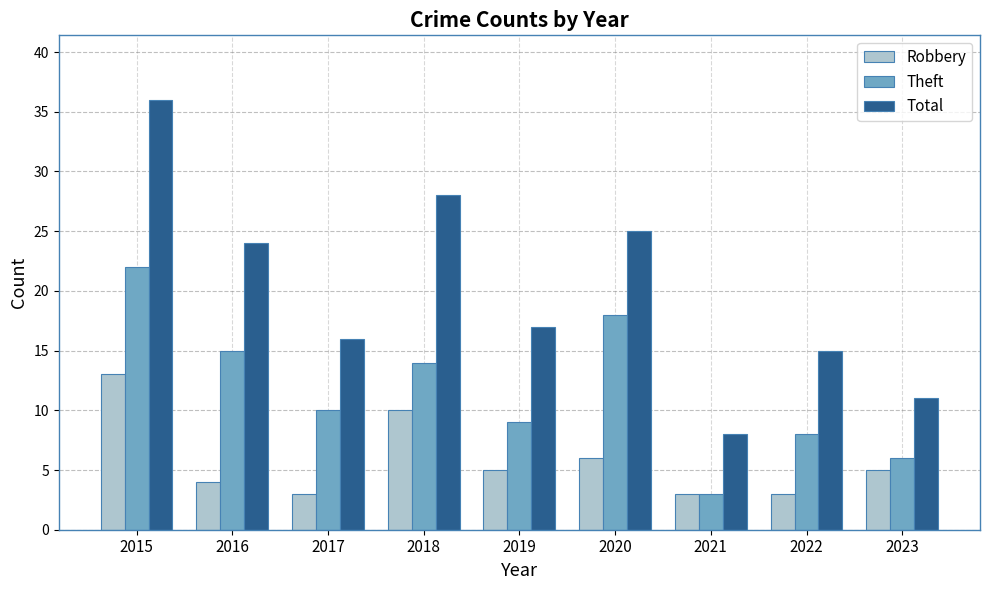

What are all the series names shown in the legend?

Robbery, Theft, Total